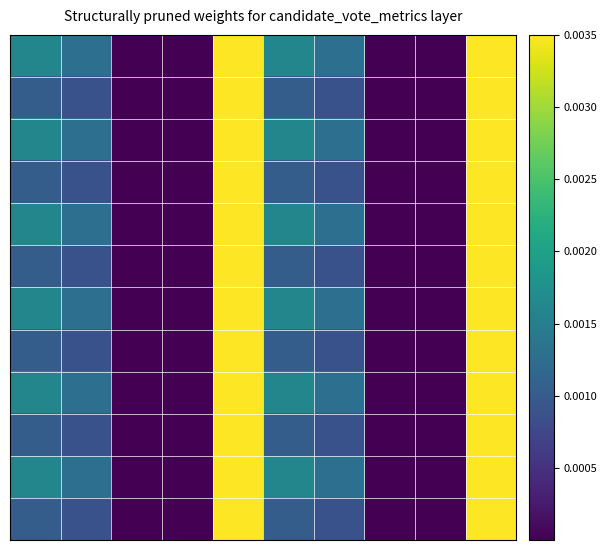

At which category does the chart reach its peak across all series?

4